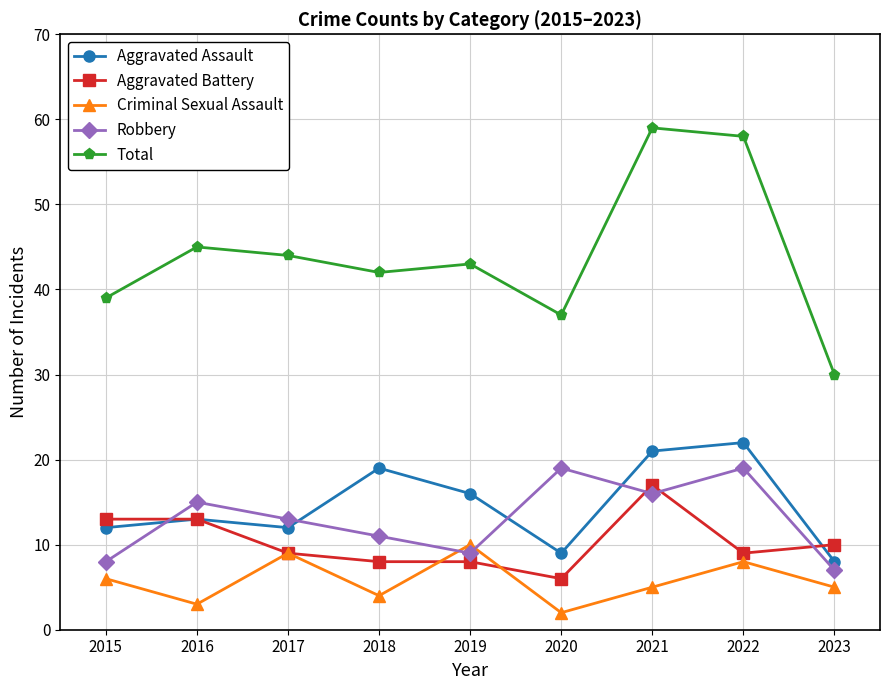

After their last crossing, which series has the higher values: Criminal Sexual Assault or Aggravated Battery?

Aggravated Battery